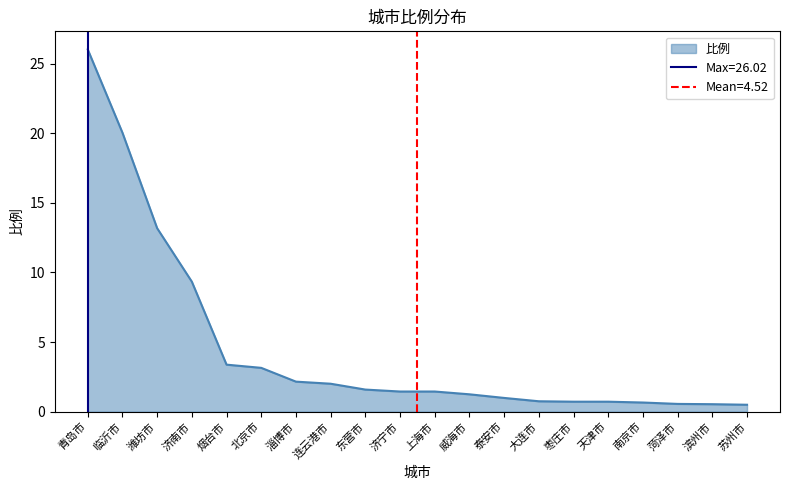

Count the number of values greater than 1.

12